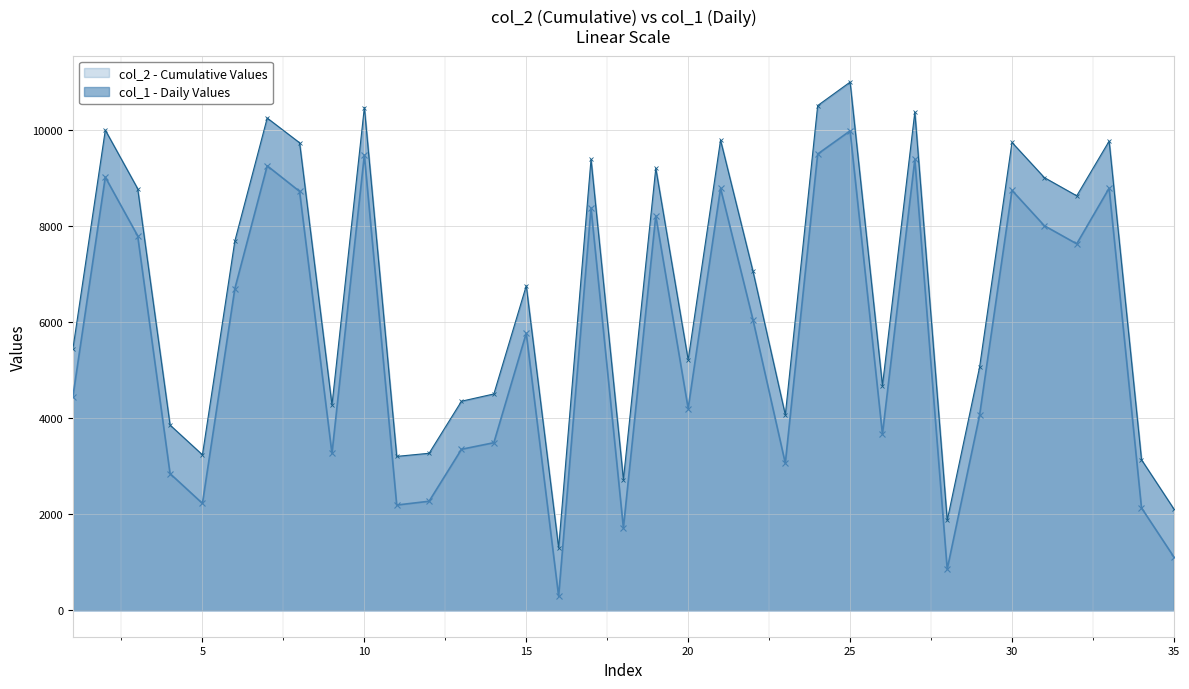

Where is the first local minimum for col_2?

5